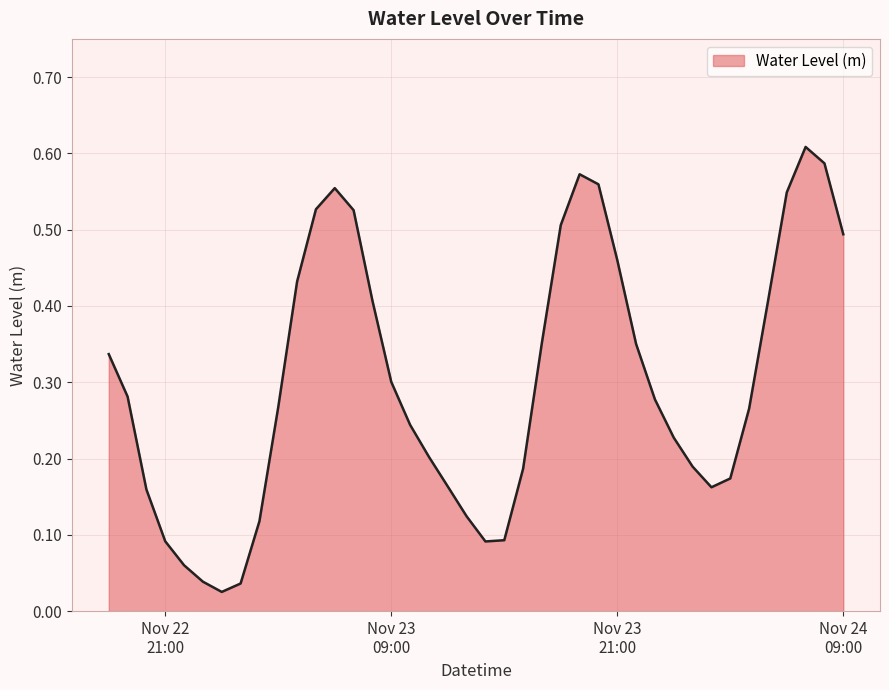

Does the chart display data point markers on the line(s)?

No